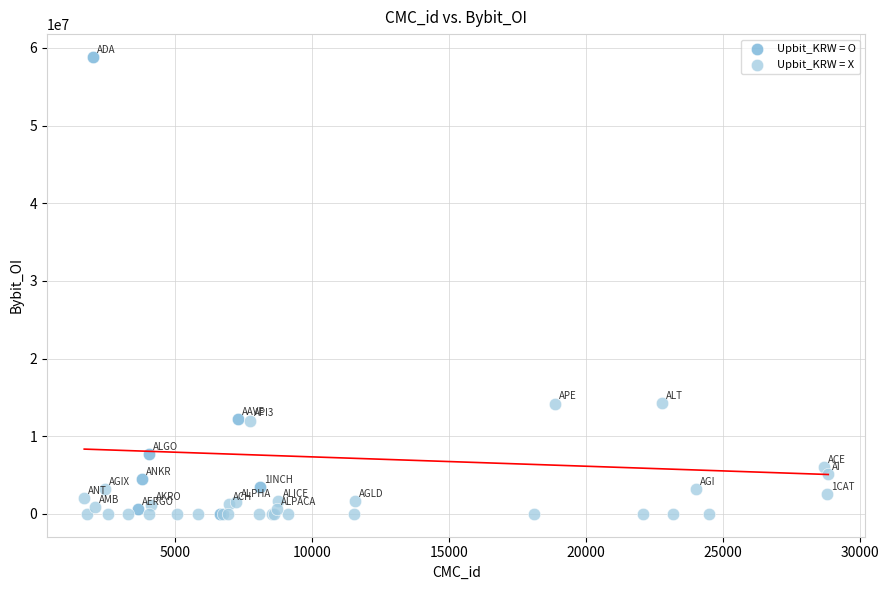

What are all the series names shown in the legend?

Upbit_KRW = O, Upbit_KRW = X